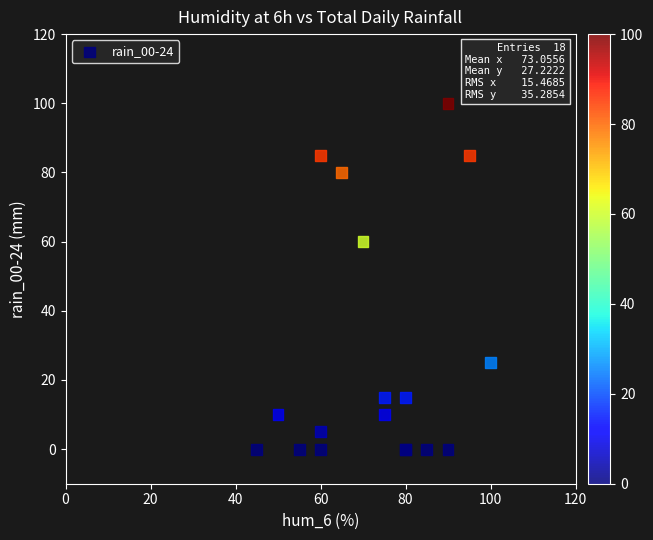

What Y value in the scatter plot is closest to 50?

60